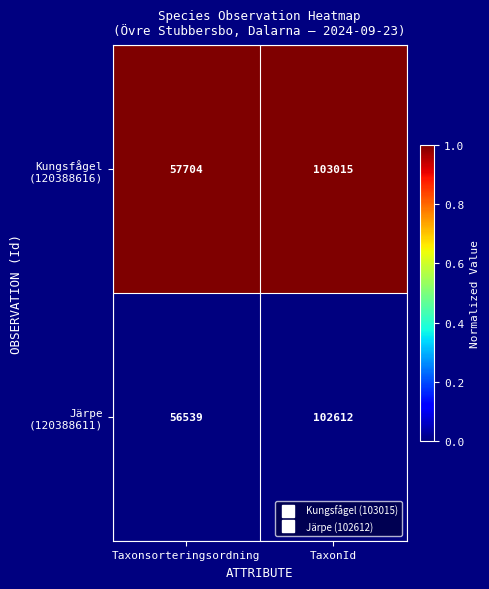

Which category has the lowest value across all series?

Taxonsorteringsordning